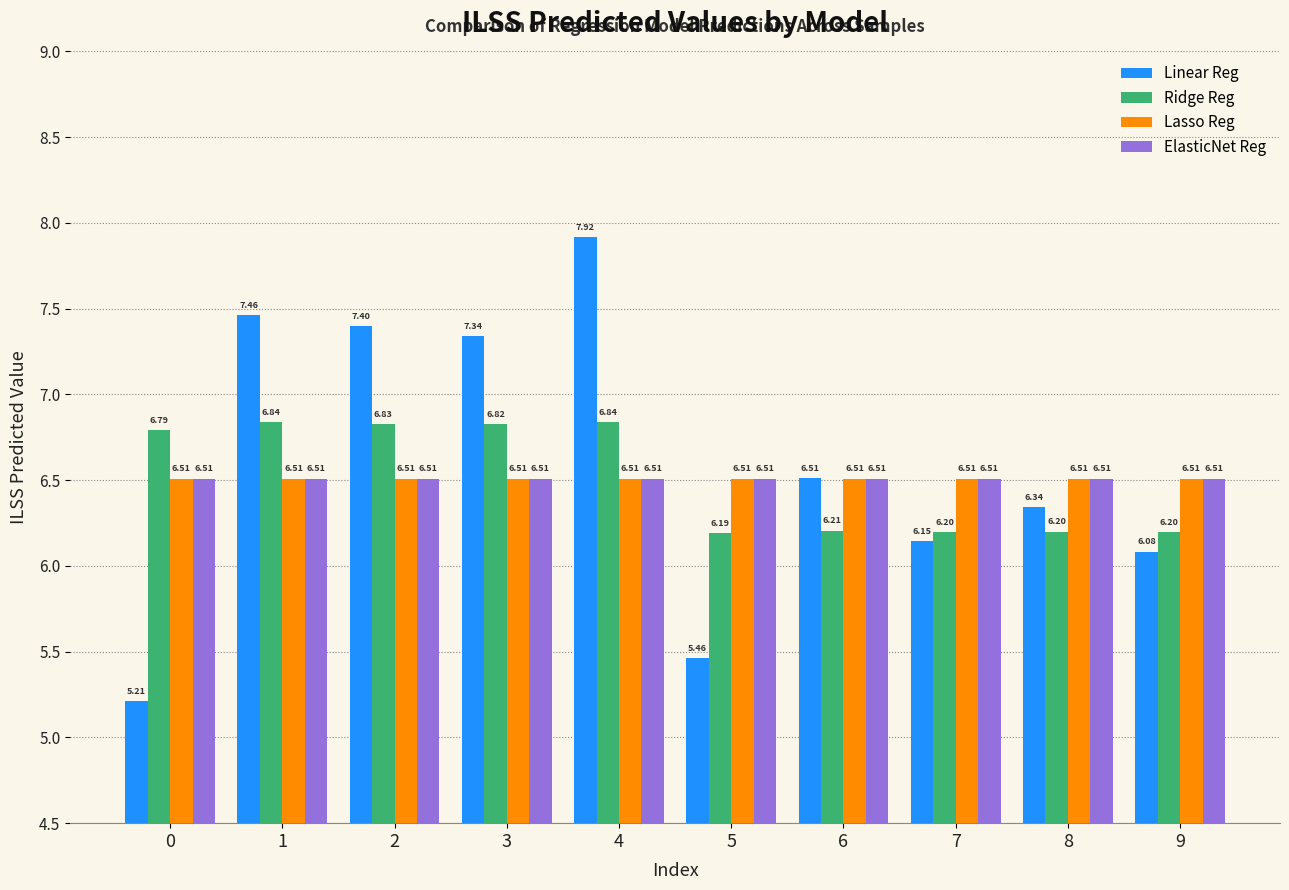

What is the total value across all series at 0?

25.0